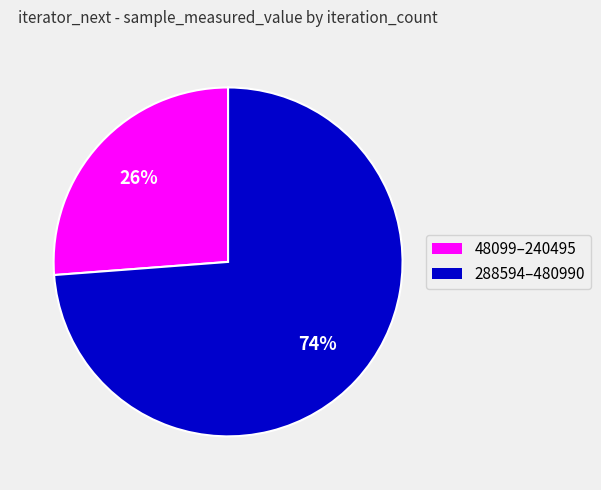

Does any single category account for the majority?

Yes